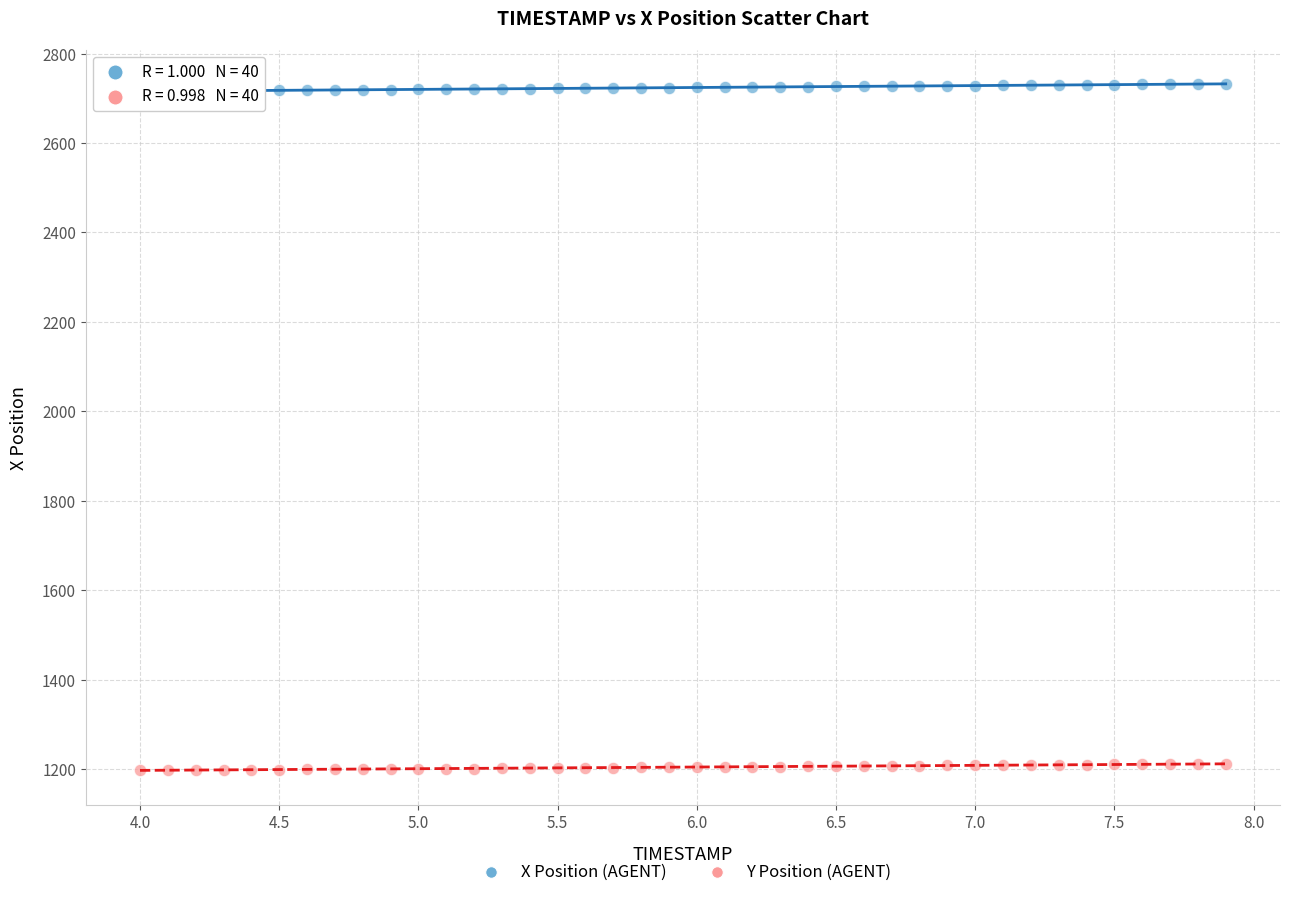

Which series has the largest Y range (max minus min)?

X Position (AGENT)